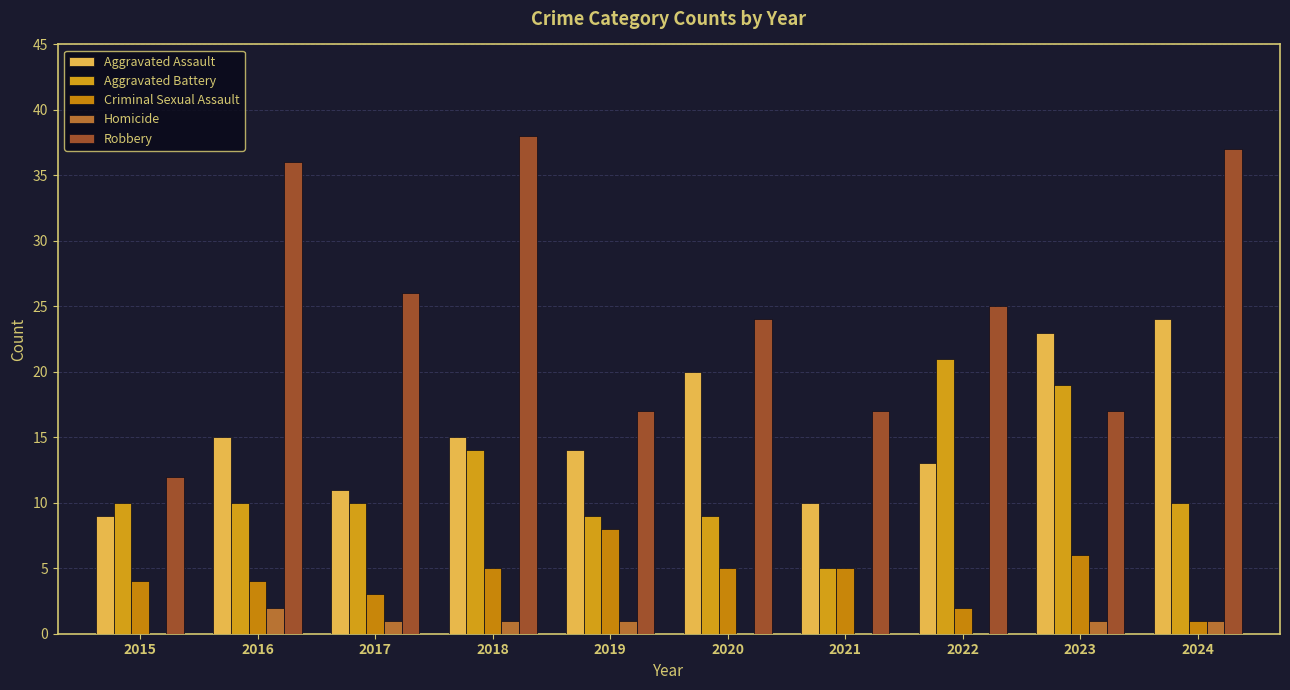

Reading right to left, what are all the values shown in this chart?

Aggravated Assault: 2024=24	2023=23	2022=13	2021=10	2020=20	2019=14	2018=15	2017=11	2016=15	2015=9
Aggravated Battery: 2024=10	2023=19	2022=21	2021=5	2020=9	2019=9	2018=14	2017=10	2016=10	2015=10
Criminal Sexual Assault: 2024=1	2023=6	2022=2	2021=5	2020=5	2019=8	2018=5	2017=3	2016=4	2015=4
Homicide: 2024=1	2023=1	2022=0	2021=0	2020=0	2019=1	2018=1	2017=1	2016=2	2015=0
Robbery: 2024=37	2023=17	2022=25	2021=17	2020=24	2019=17	2018=38	2017=26	2016=36	2015=12